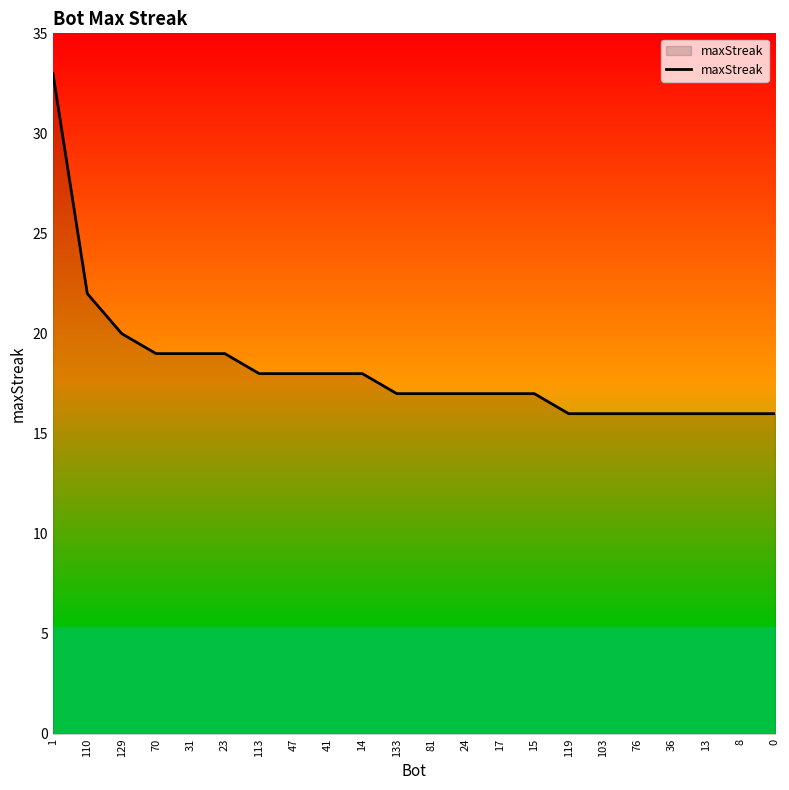

What is the change in value from 1 to 47?

-15